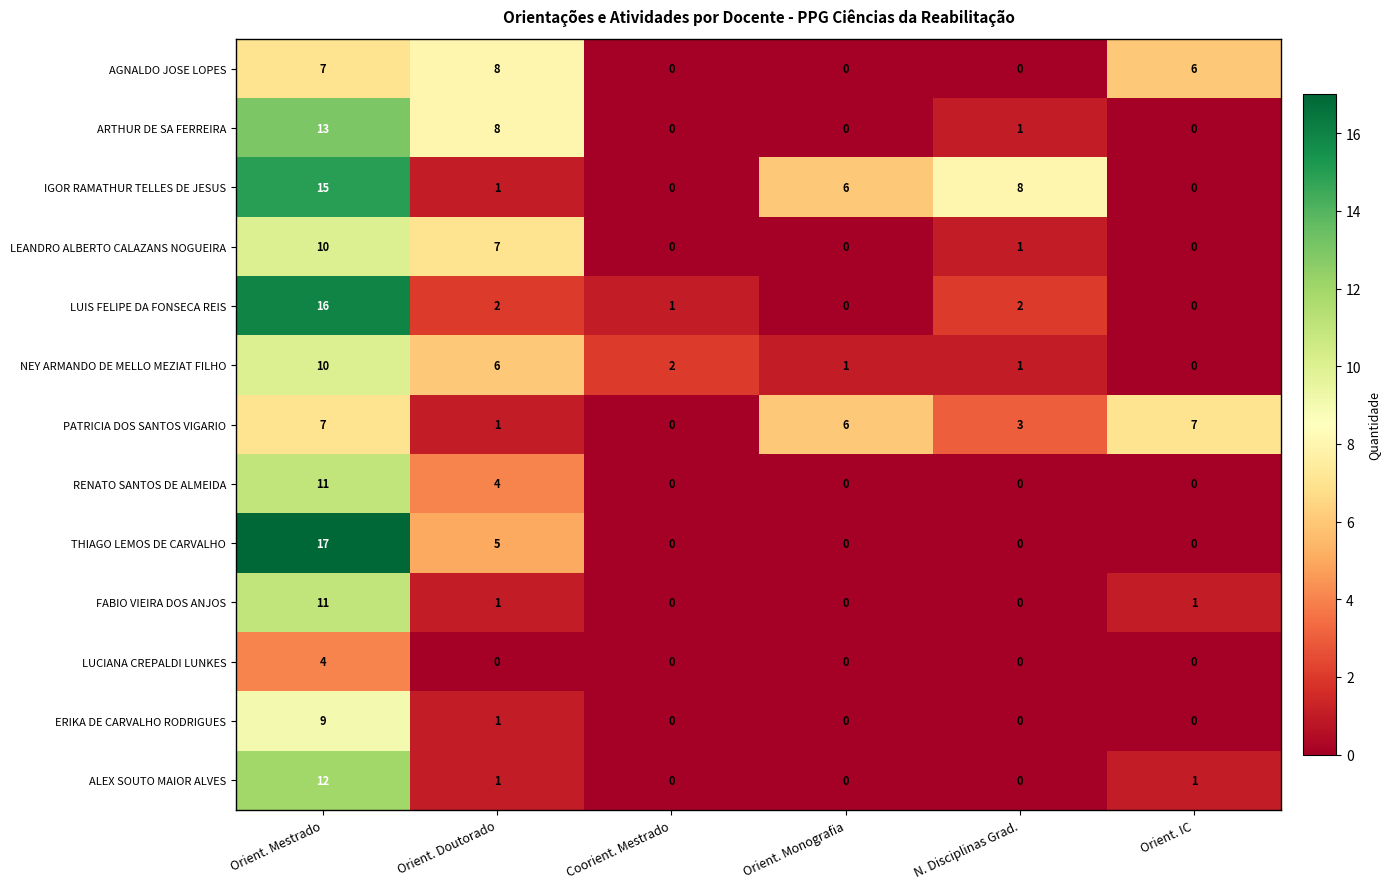

At which category is the sum across all series the highest?

Orient. Mestrado